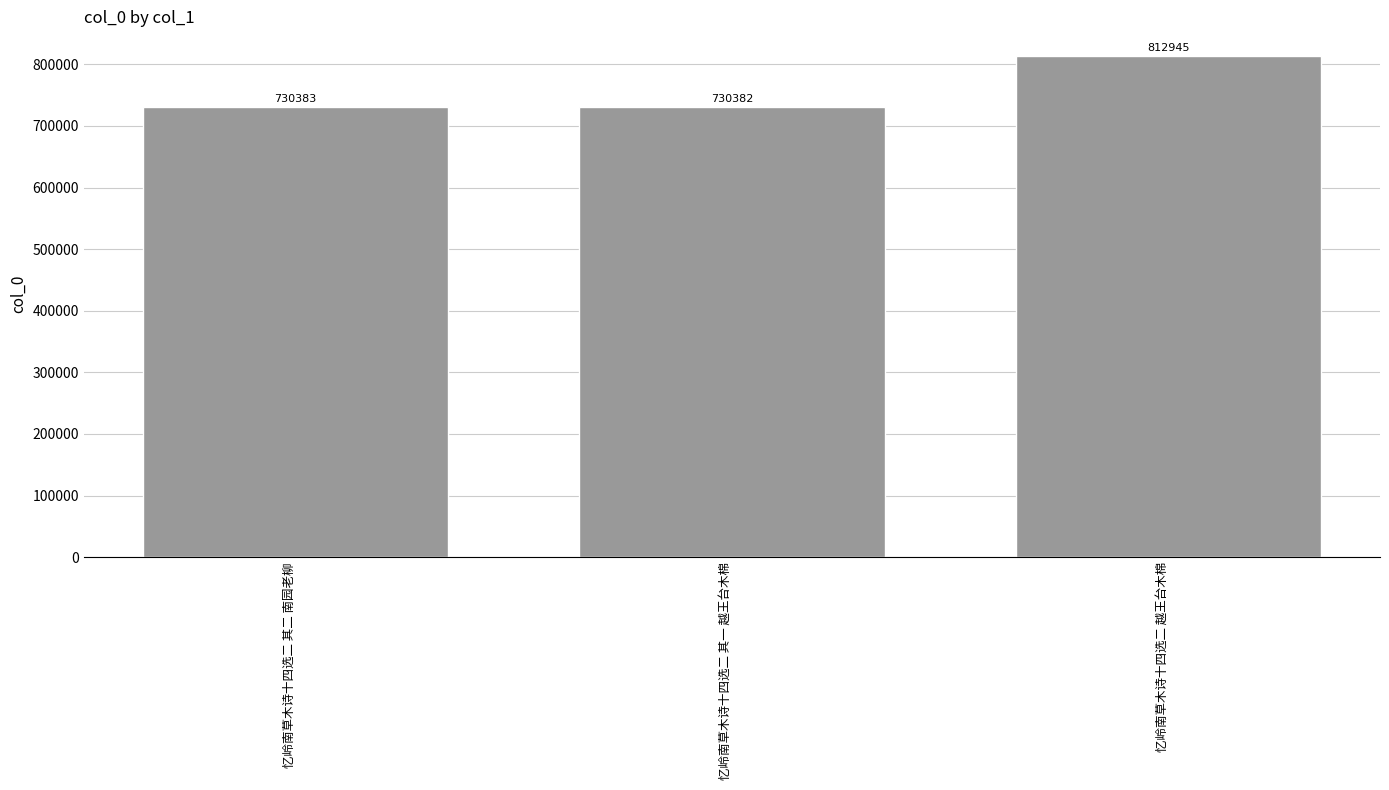

What is the approximate value at 忆岭南草木诗十四选二 其一 越王台木棉?

730382